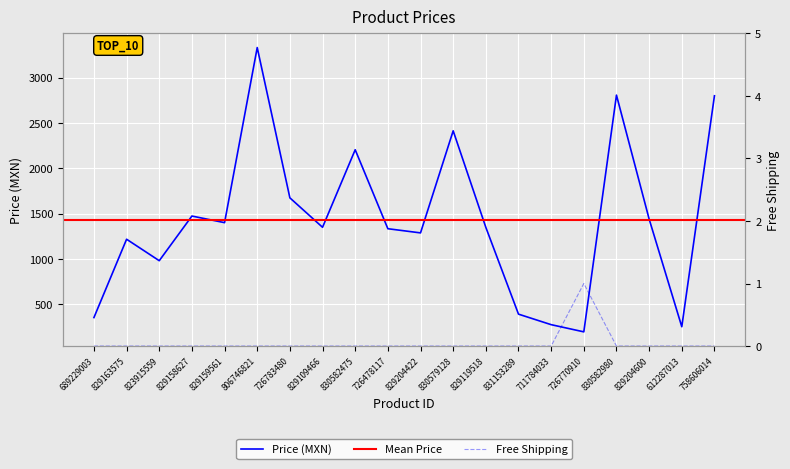

What is the total value across all series at 823915559?

979.0